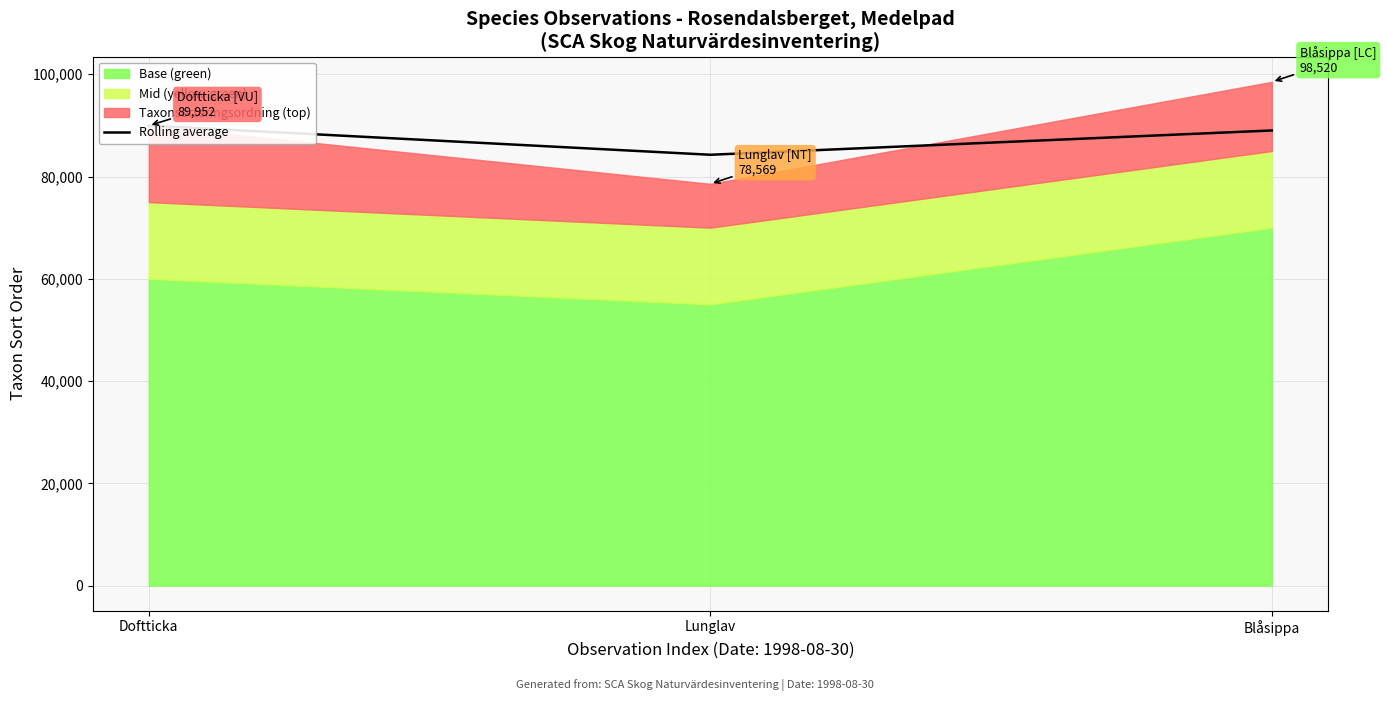

Which category has the highest value across all series?

Doftticka